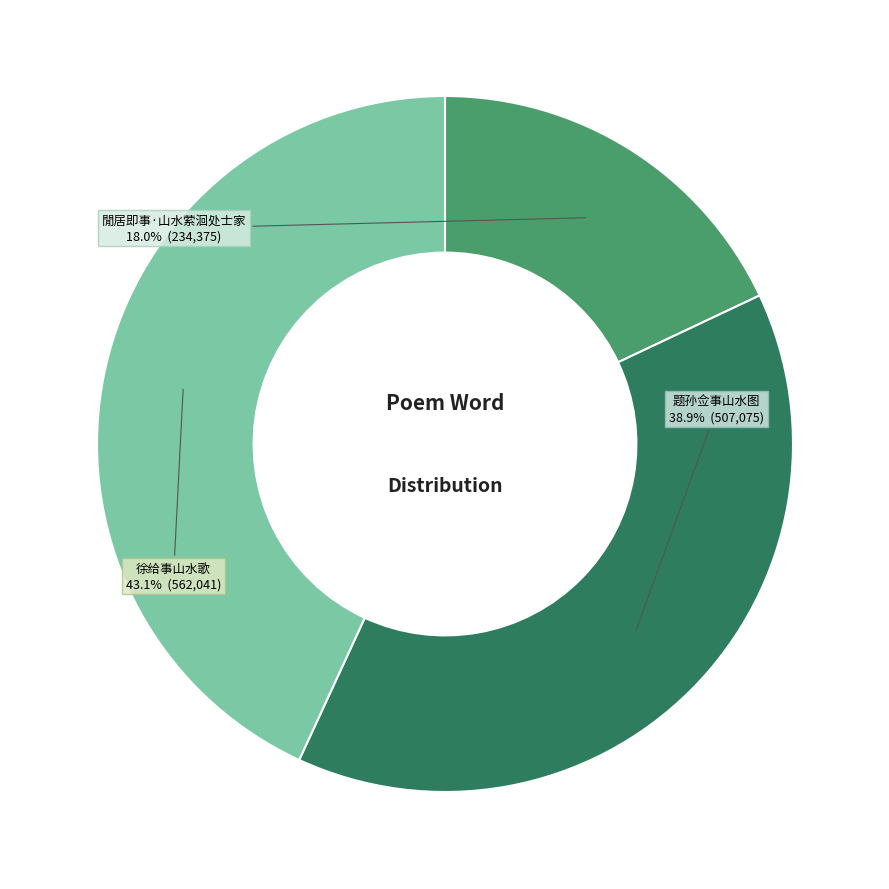

Which category has the biggest portion of the pie?

徐给事山水歌